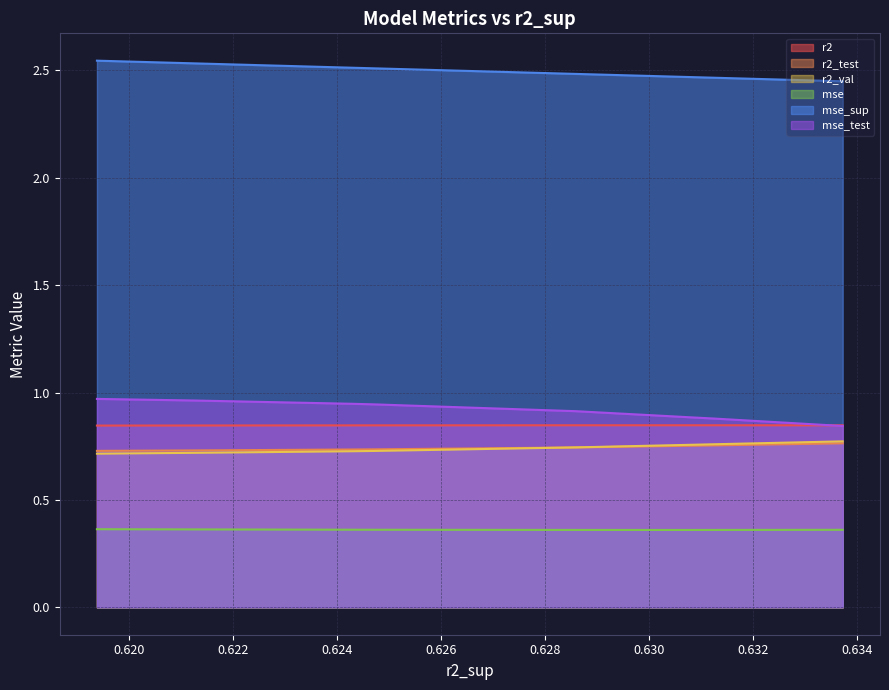

At how many categories does at least one series exceed 0?

10